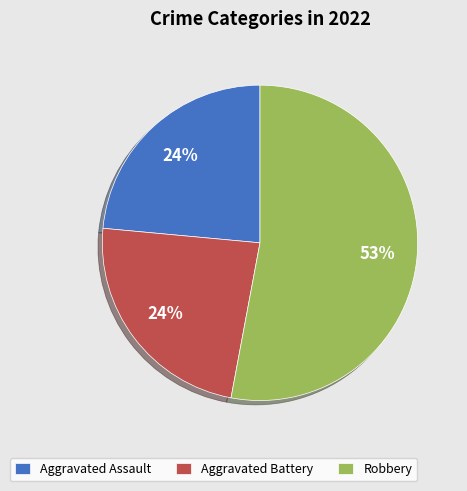

Does any single category account for the majority?

Yes